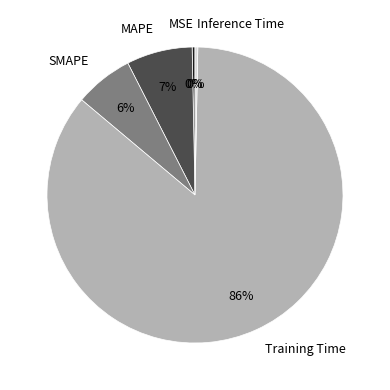

What is the largest slice in the pie chart?

Training Time